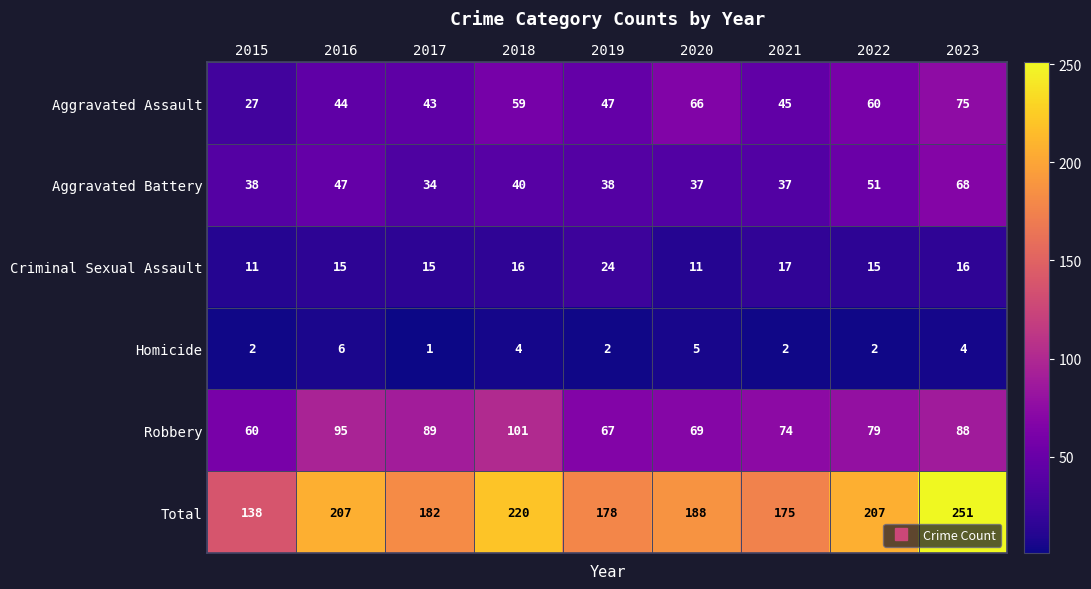

The value of Robbery at 2023 is 88. True or false?

True